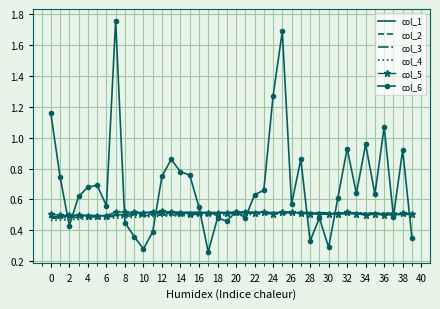

Which series has the largest total across all categories?

col_6